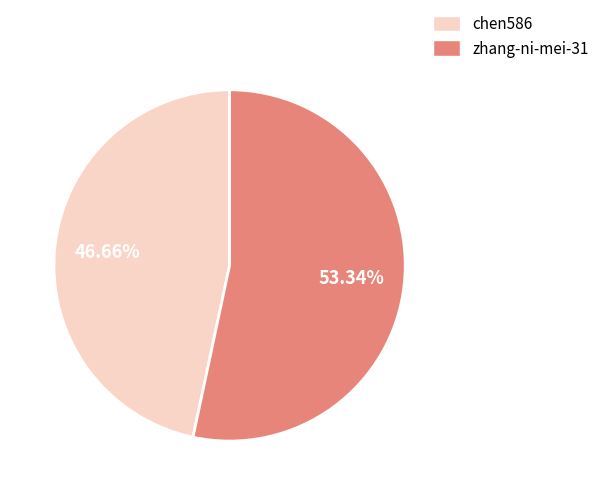

Which slice is the smallest?

chen586